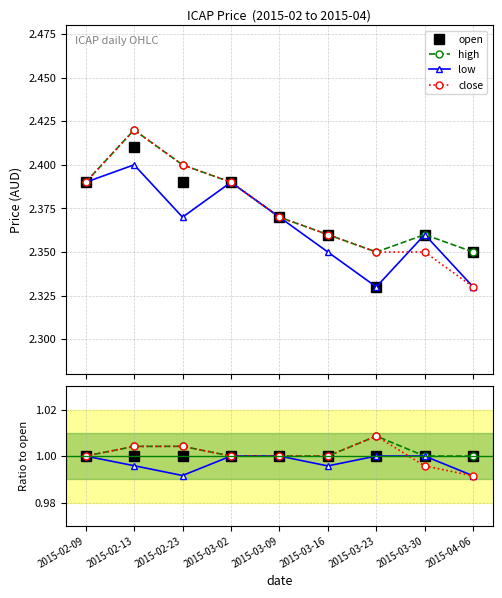

What is the label of the 8th point from the left?

2015-03-30